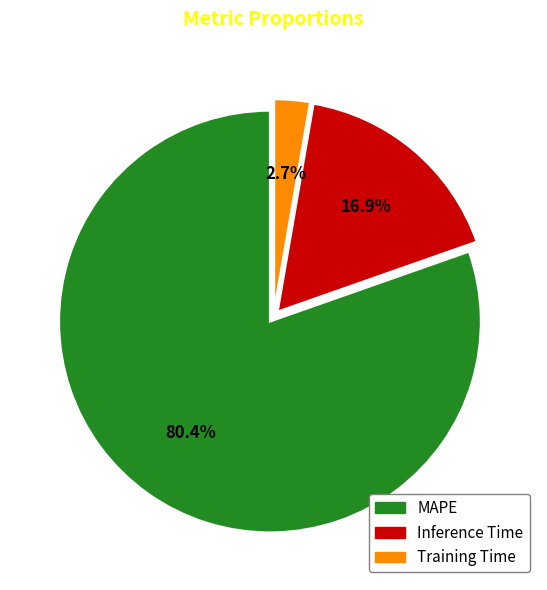

Which slice represents more than half of the pie?

MAPE